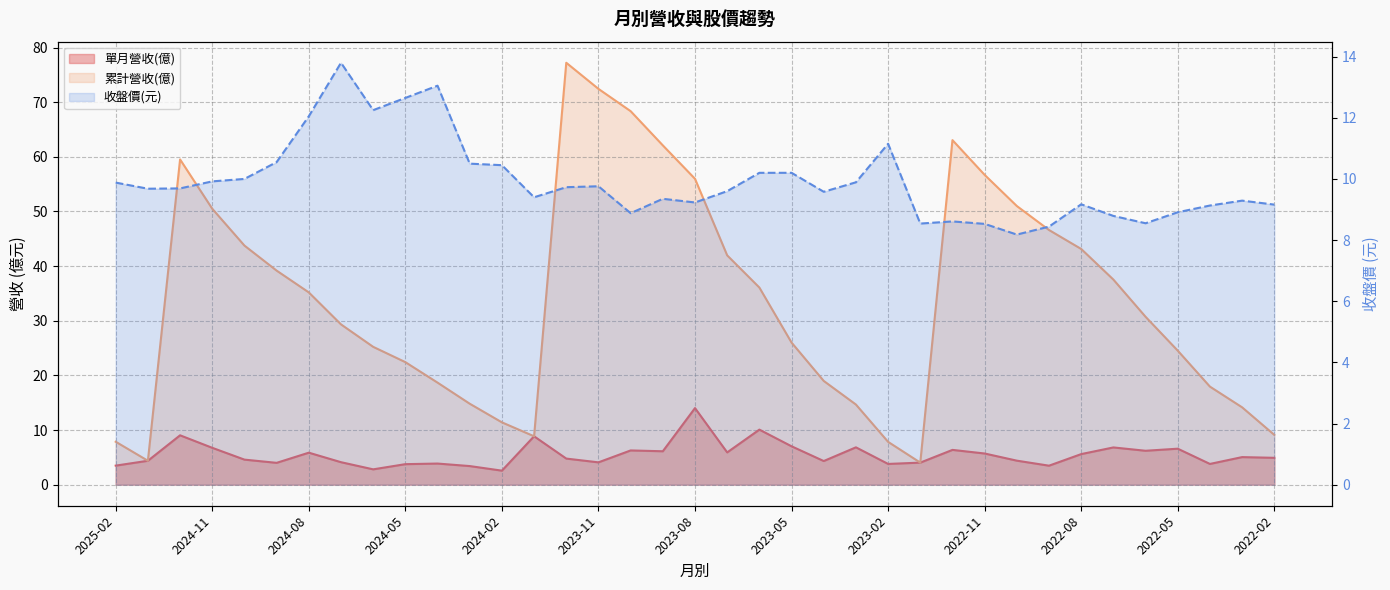

Where does the 單月營收(億) series first go above 4?

2025-01